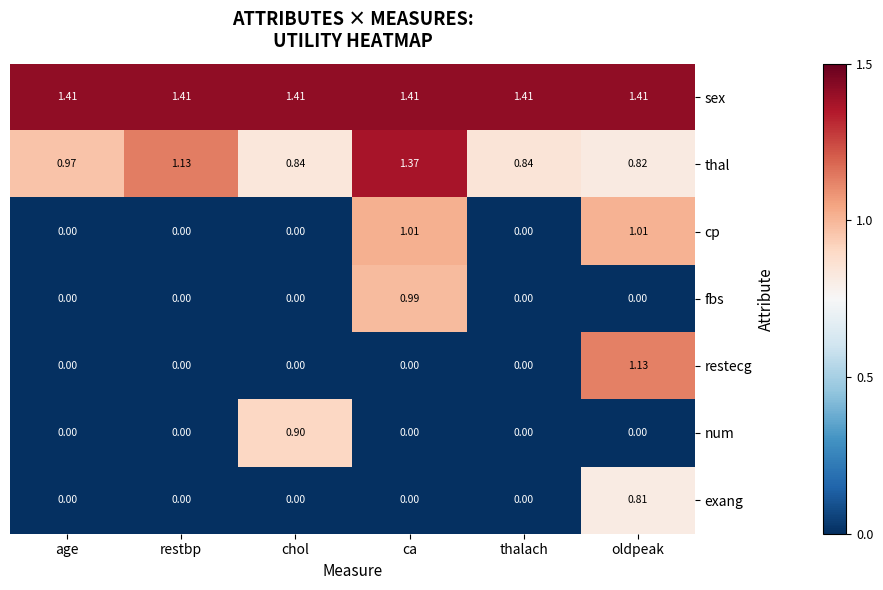

Which series has the widest spread of values?

restecg